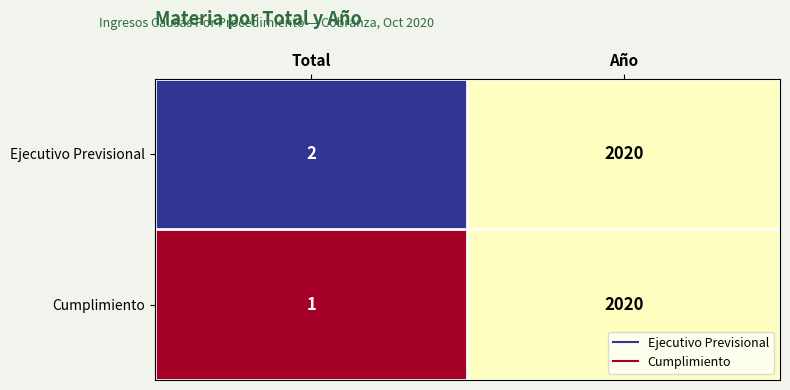

Rank the series at Total from lowest to highest value.

Cumplimiento, Ejecutivo Previsional